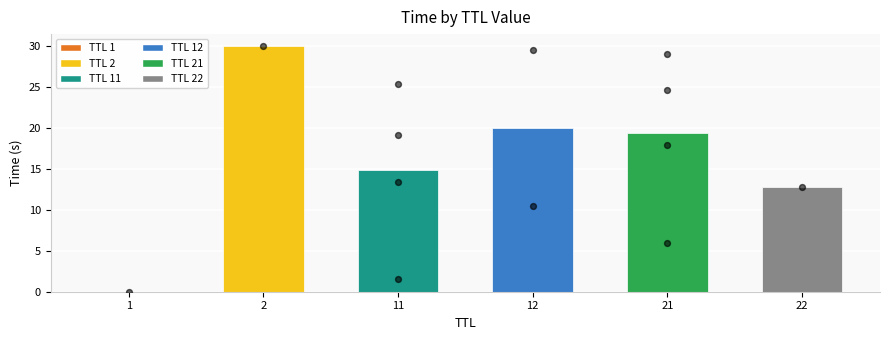

Between 2 and 12, which is larger?

2